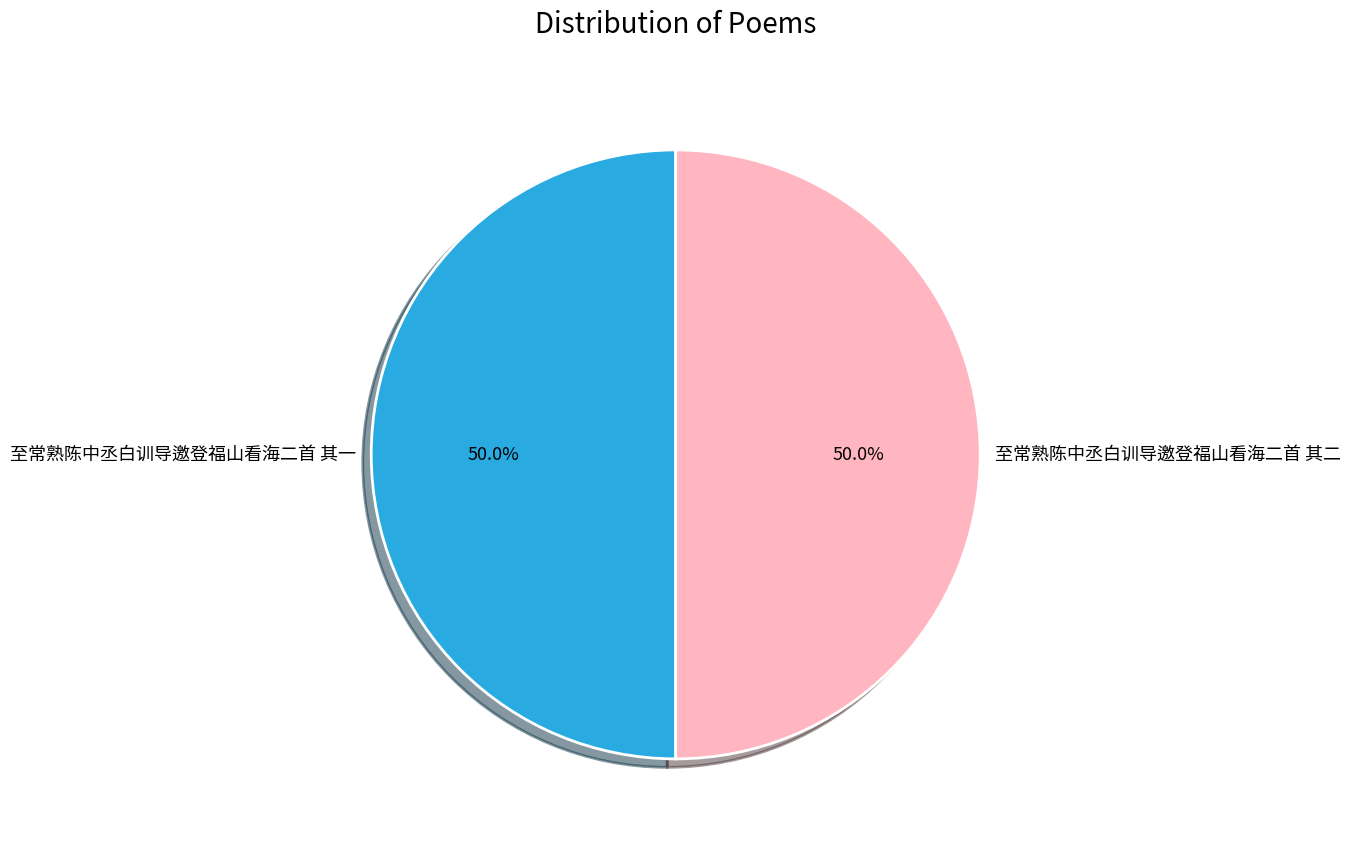

Which category has the biggest portion of the pie?

至常熟陈中丞白训导邀登福山看海二首 其二